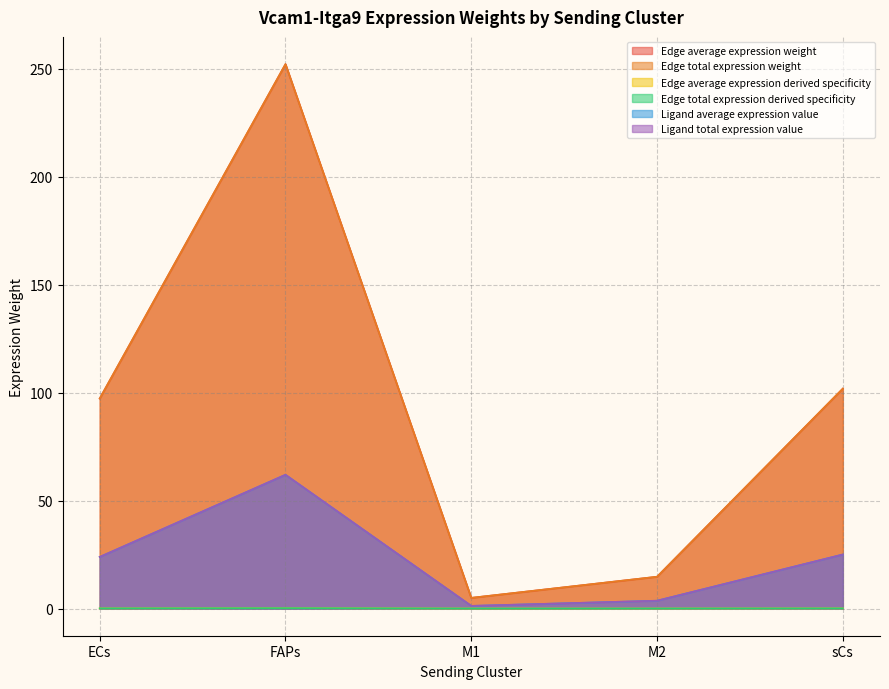

Reading left to right, transcribe all the data shown in this chart.

Edge average expression weight: 97.3	252.2	4.9	14.7	101.9
Edge total expression weight: 97.3	252.2	4.9	14.7	101.9
Edge average expression derived specificity: 0.1	0.2	0.0	0.0	0.1
Edge total expression derived specificity: 0.1	0.2	0.0	0.0	0.1
Ligand average expression value: 23.9	62.0	1.2	3.6	25.0
Ligand total expression value: 23.9	62.0	1.2	3.6	25.0